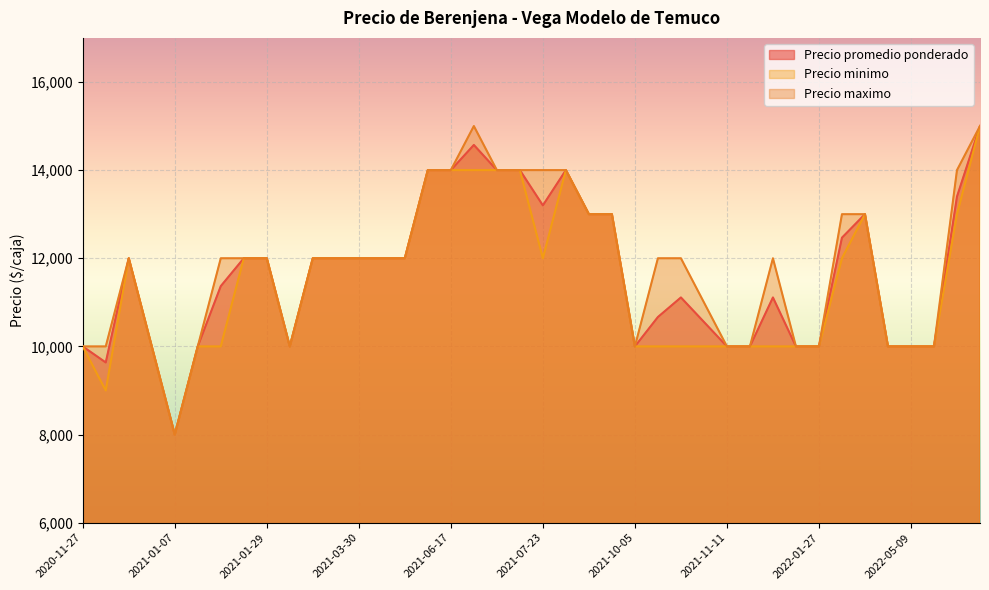

The value of Precio promedio ponderado at 2022-01-27 is 10000. True or false?

True